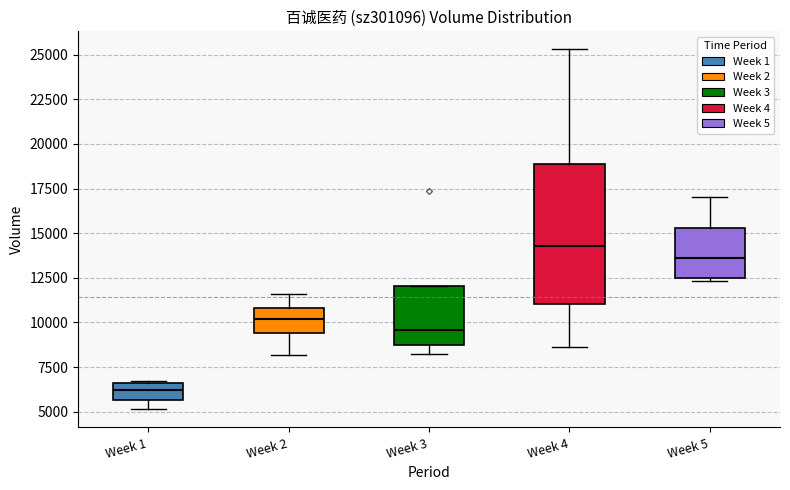

Where is the upper edge of the box for Week 5 on the y-axis? The values are not printed on the chart, so give them approximately, as read against the axis.

15500